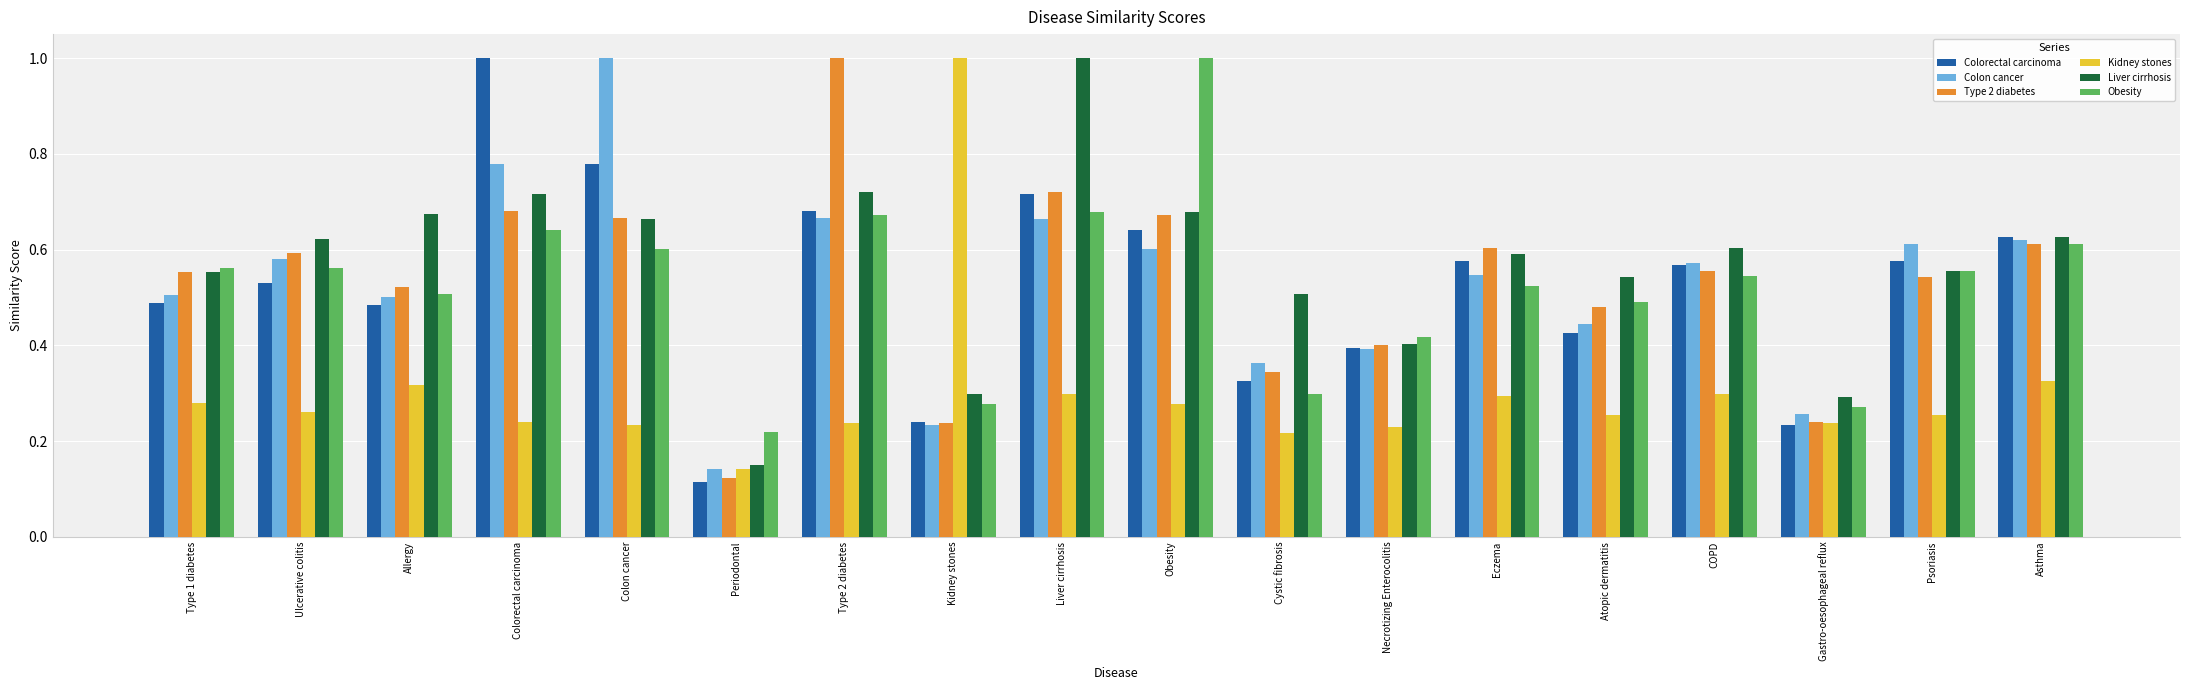

How many bars are there in each group?

6